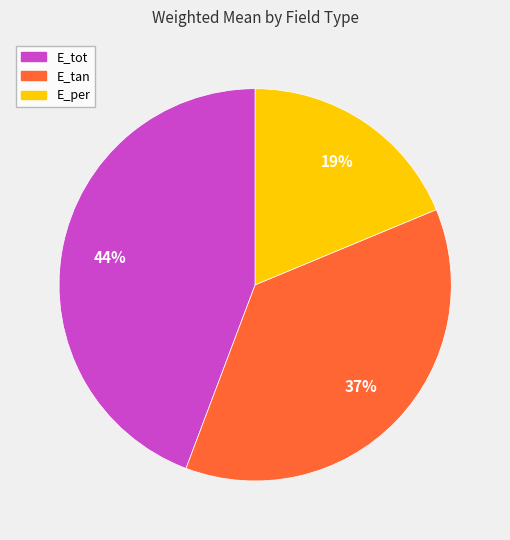

How many slices are in this pie chart?

3